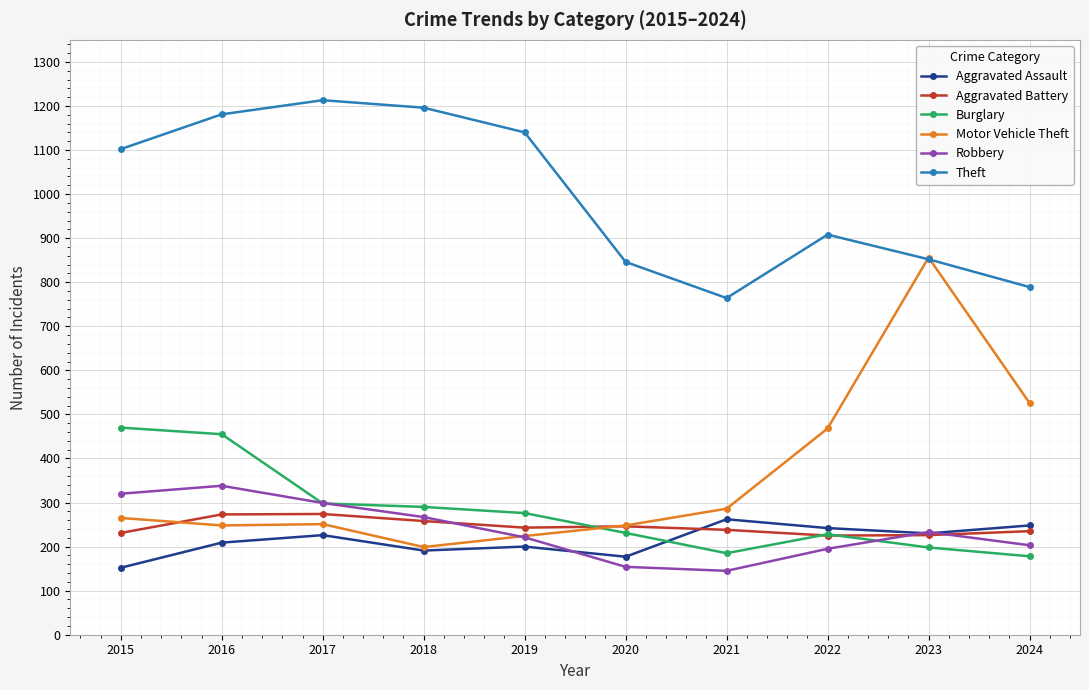

In Robbery, how many points are lower than both neighbors (excluding endpoints)?

1